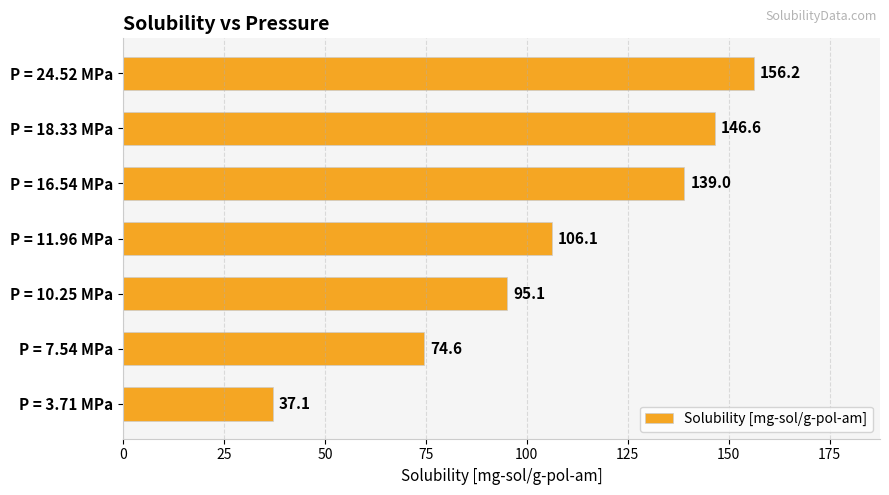

What is the change in value from P = 3.71 MPa to P = 10.25 MPa?

+58.0